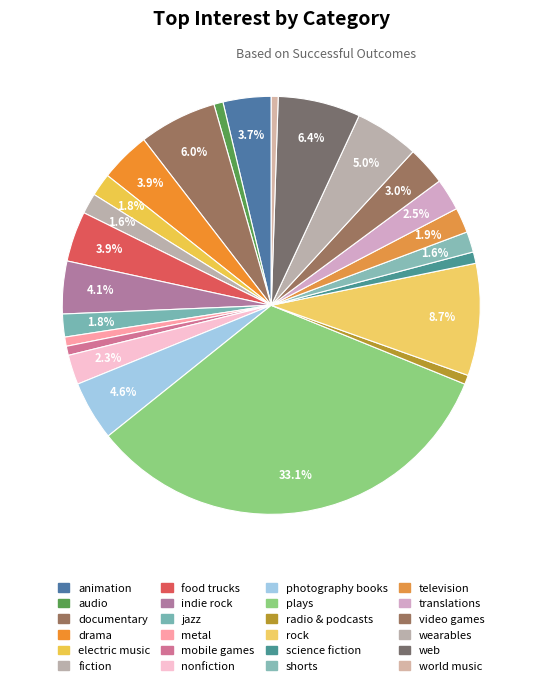

Is the sum of nonfiction and rock greater than half?

No